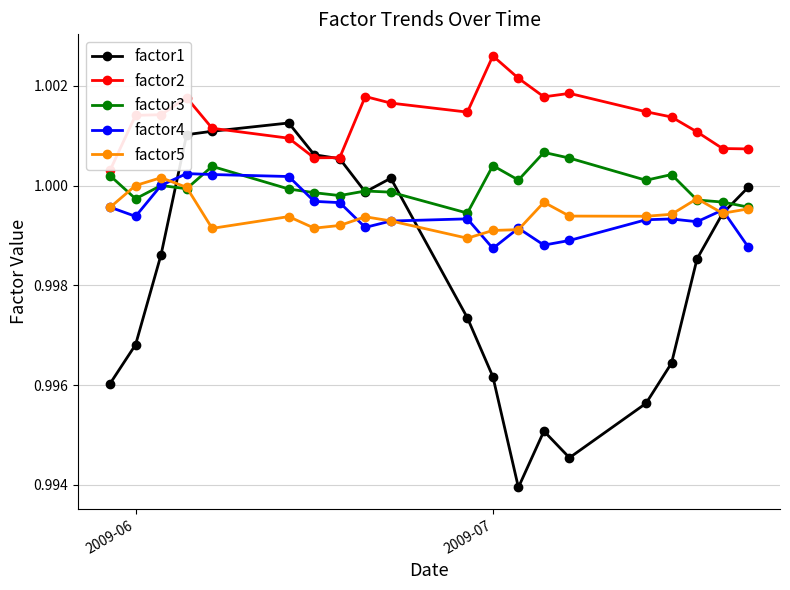

After their last crossing, which series has the higher values: factor4 or factor3?

factor3